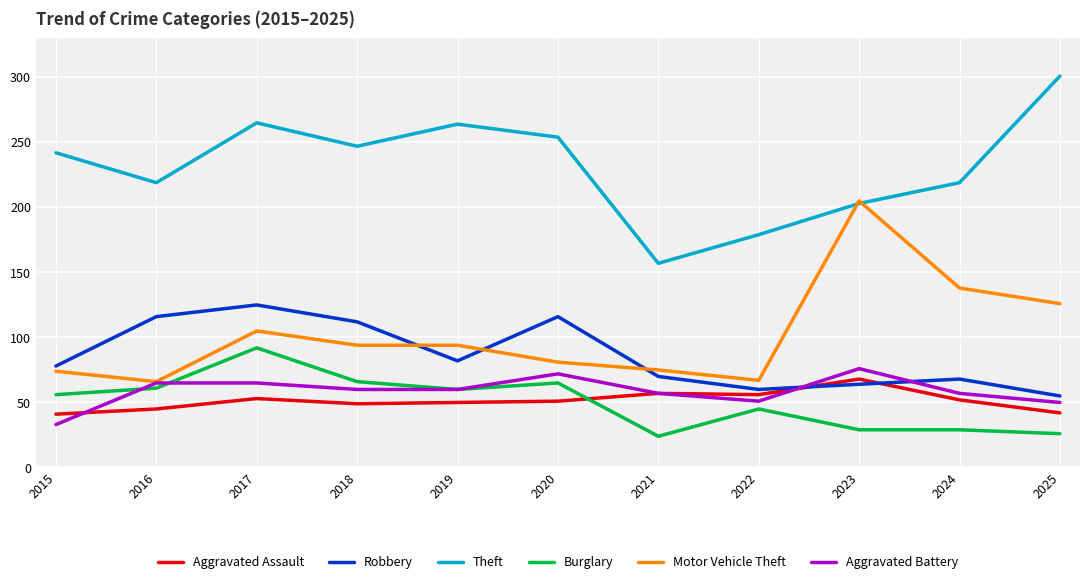

At which label does Robbery reach its minimum?

2025